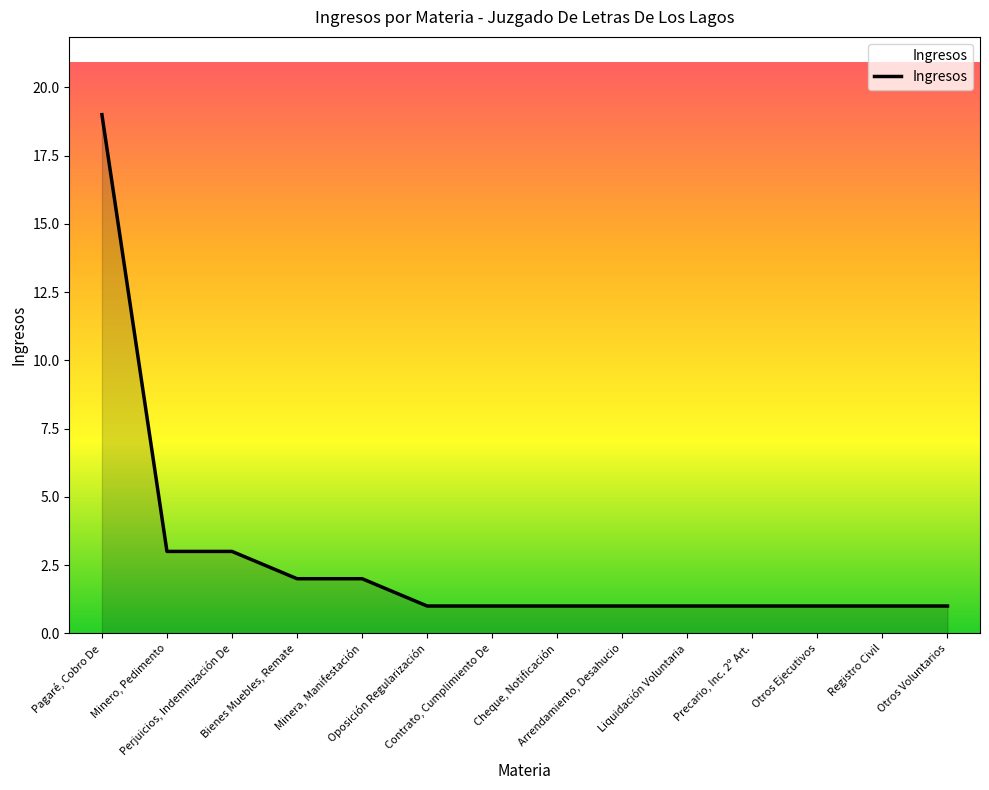

What is the difference between the maximum and minimum values?

18